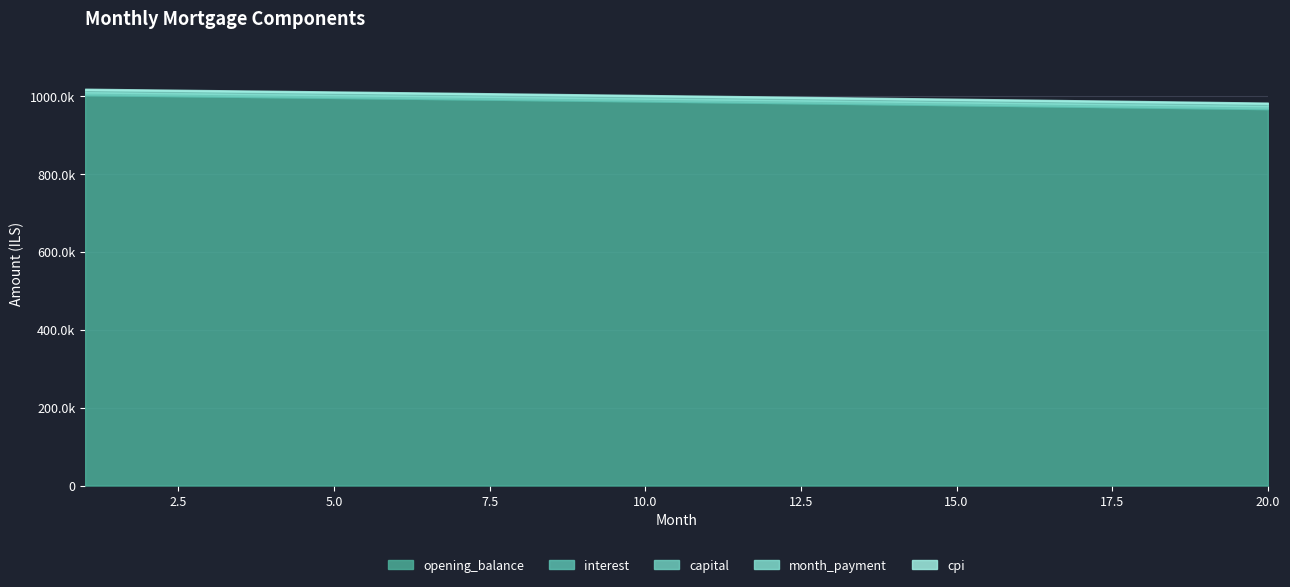

What is the difference between the month_payment values at 14 and 8?

43.8